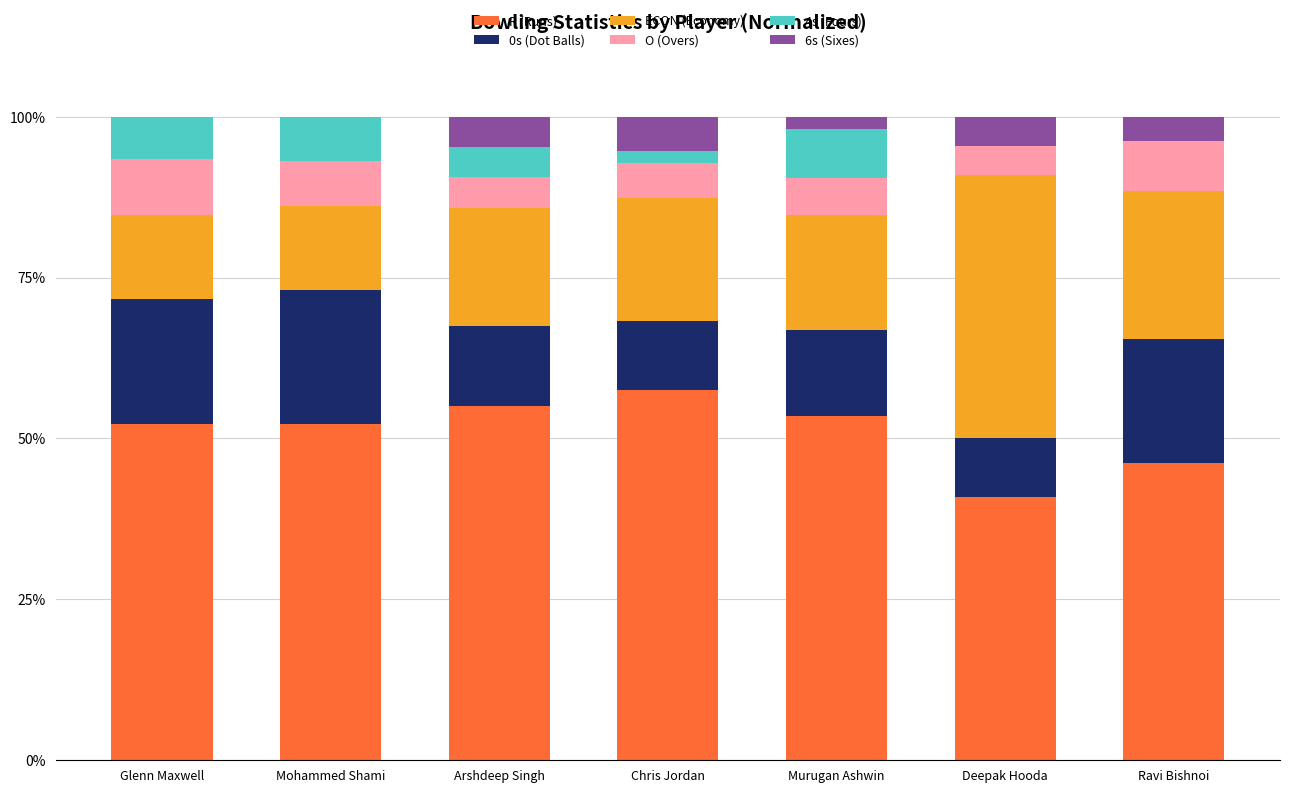

What is the total value across all series at Ravi Bishnoi?

100.0